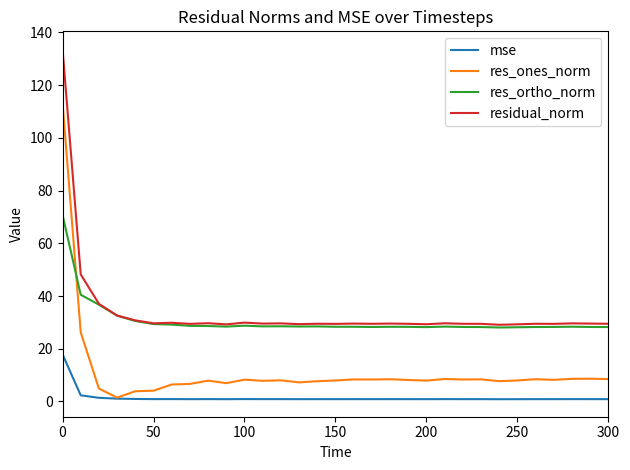

Which series has the largest range (max minus min)?

res_ones_norm